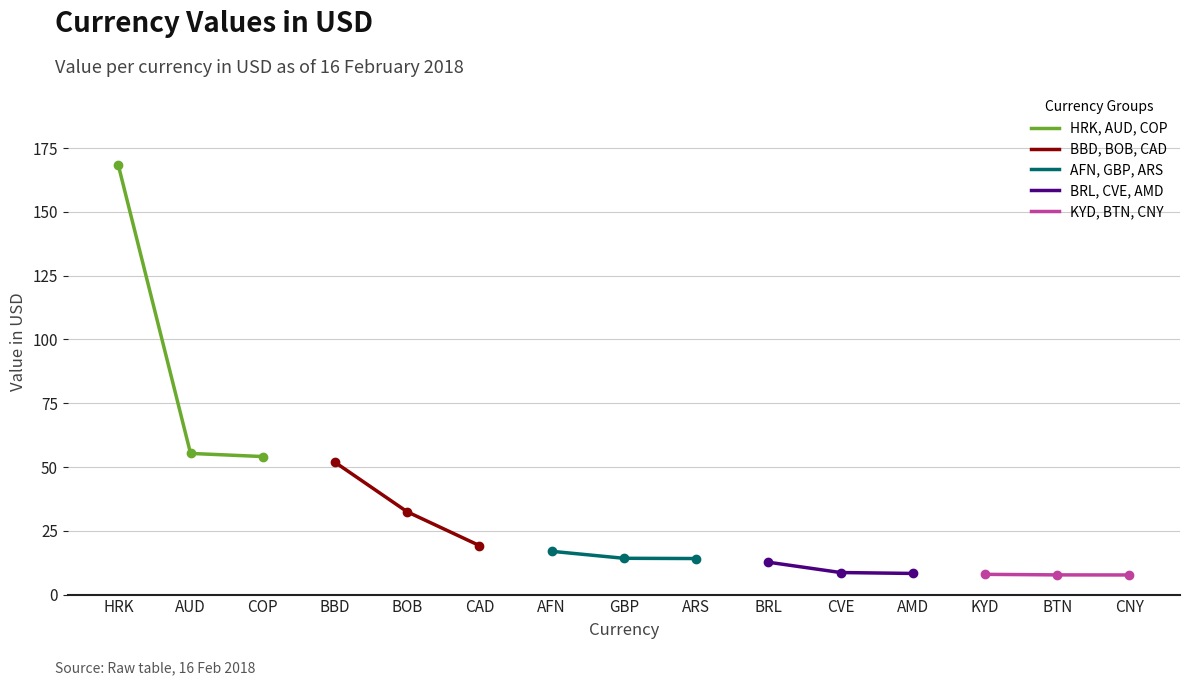

What is the lowest value of the HRK, AUD, COP series?

54.1